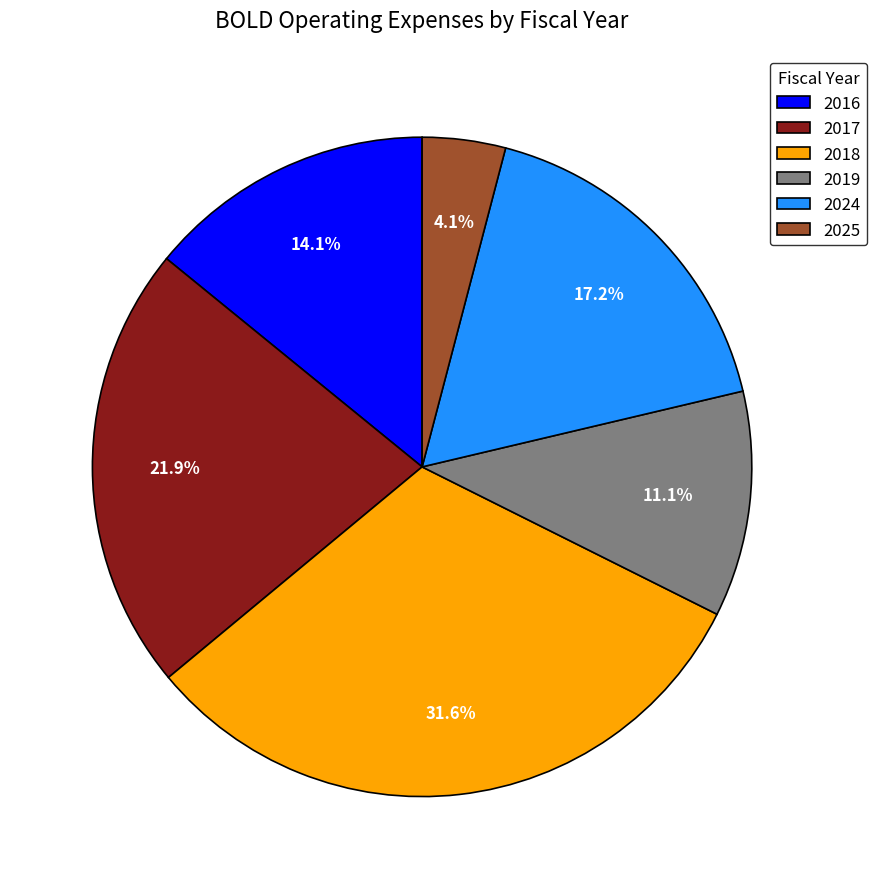

To the nearest percent, what is the difference between the largest and smallest slice percentages?

28%